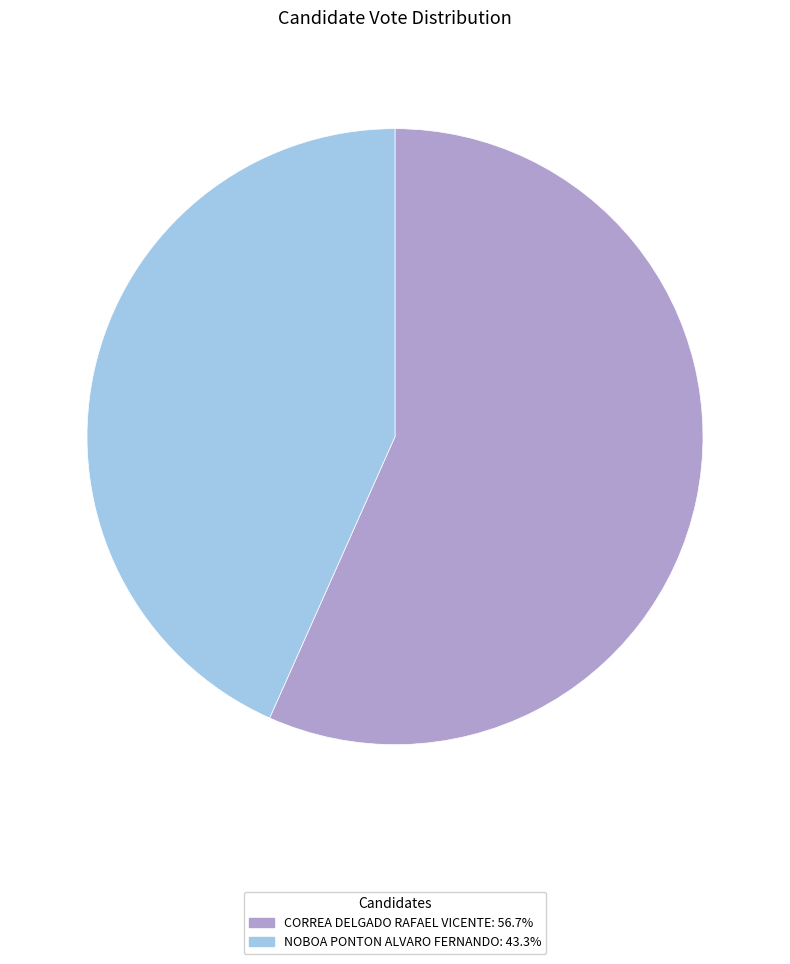

Is the sum of CORREA DELGADO RAFAEL VICENTE and NOBOA PONTON ALVARO FERNANDO greater than half?

Yes